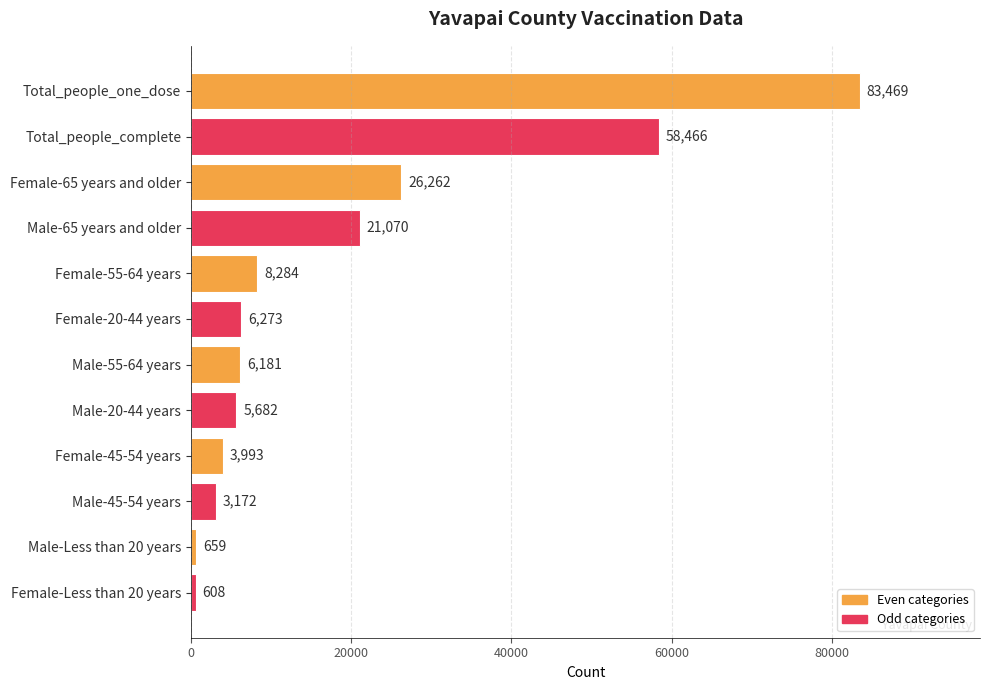

Reading top to bottom, extract all data points from this chart.

Total_people_one_dose=83469	Total_people_complete=58466	Female-65 years and older=26262	Male-65 years and older=21070	Female-55-64 years=8284	Female-20-44 years=6273	Male-55-64 years=6181	Male-20-44 years=5682	Female-45-54 years=3993	Male-45-54 years=3172	Male-Less than 20 years=659	Female-Less than 20 years=608